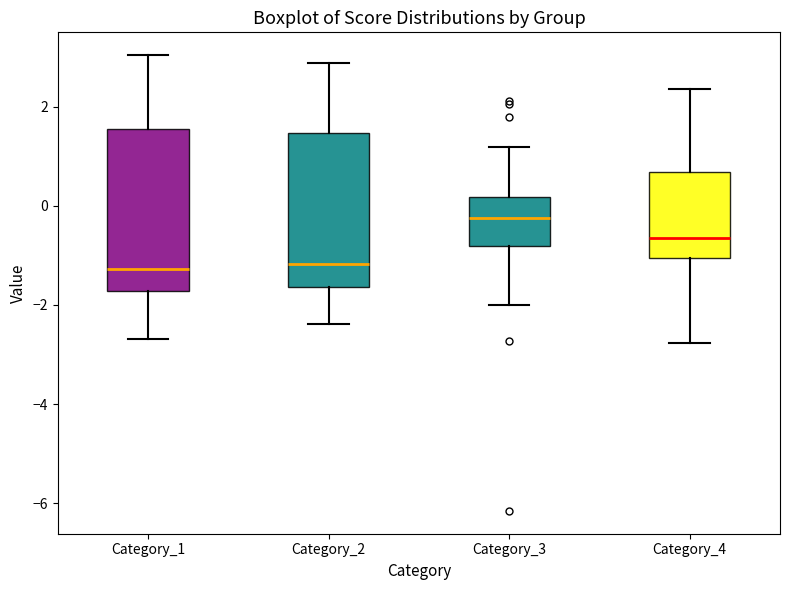

Reading left to right, transcribe this box plot: for each box, give where its median line is, the range the box spans, and where its two whiskers end, as read against the y-axis. The values are not printed on the chart, so give them approximately, as read against the axis.

Category_1: median -1.2, box -1.8 to 1.6, whiskers -2.6 to 3.0
Category_2: median -1.2, box -1.6 to 1.4, whiskers -2.4 to 2.8
Category_3: median -0.2, box -0.8 to 0.2, whiskers -2.0 to 1.2
Category_4: median -0.6, box -1.0 to 0.6, whiskers -2.8 to 2.4